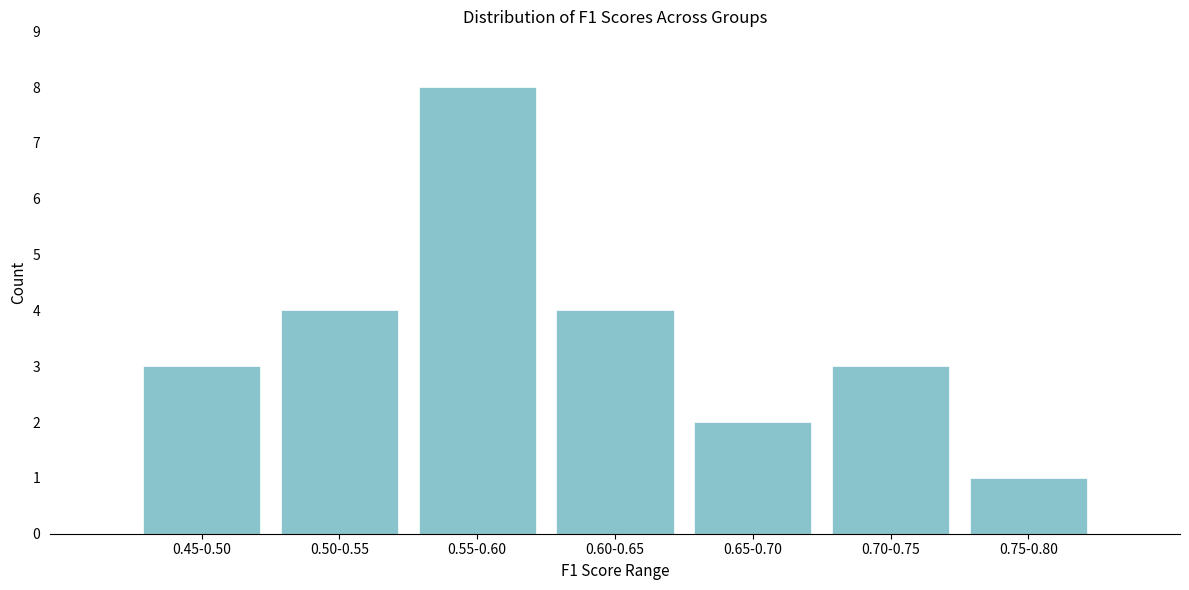

Reading left to right, what are all the values shown in this chart?

0.45-0.50=3	0.50-0.55=4	0.55-0.60=8	0.60-0.65=4	0.65-0.70=2	0.70-0.75=3	0.75-0.80=1